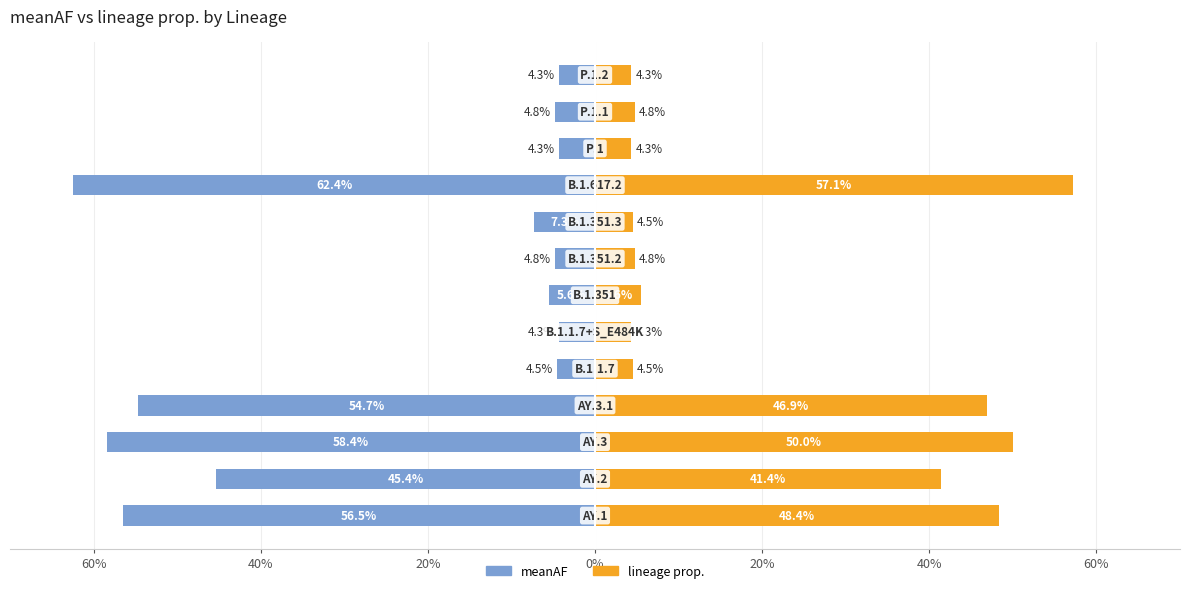

At how many categories does at least one series exceed 0?

13